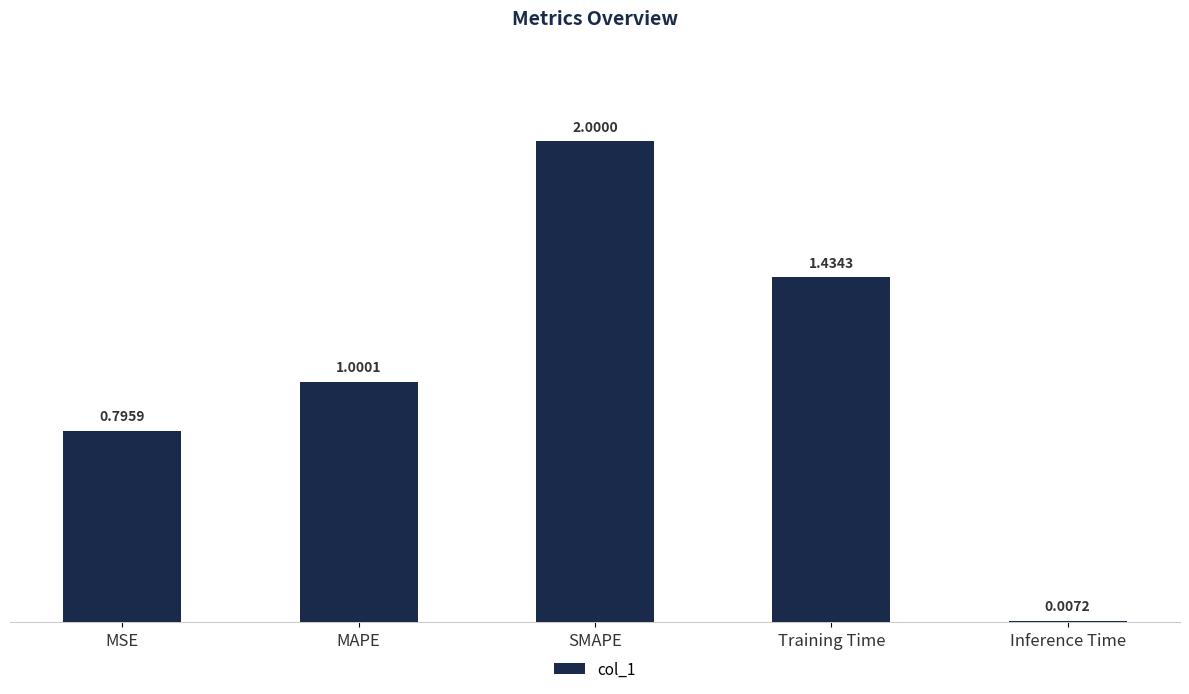

What is the maximum value shown in the chart?

2.0